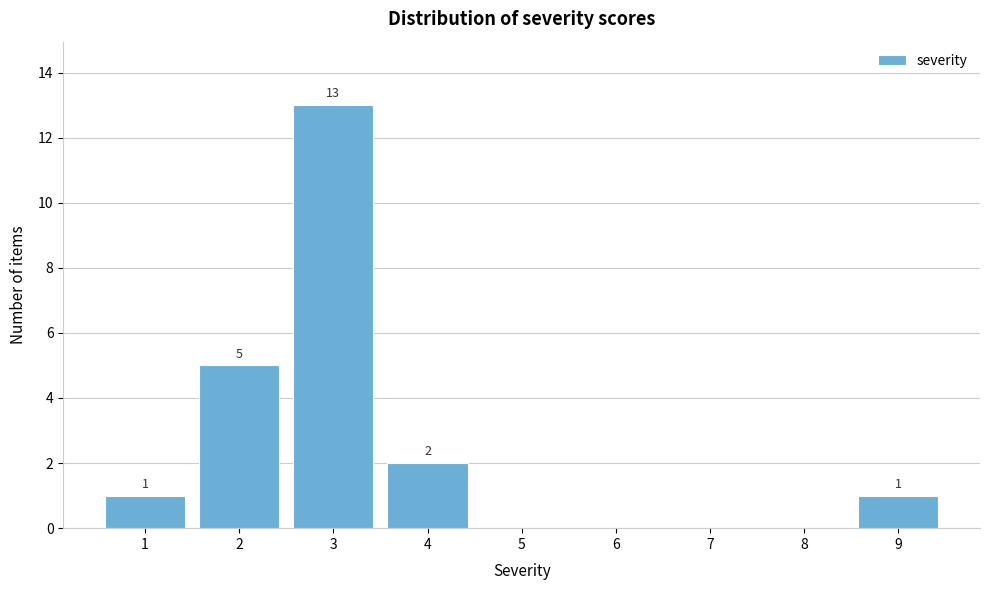

Which range on the x-axis has the tallest bar?

2.5 to 3.5